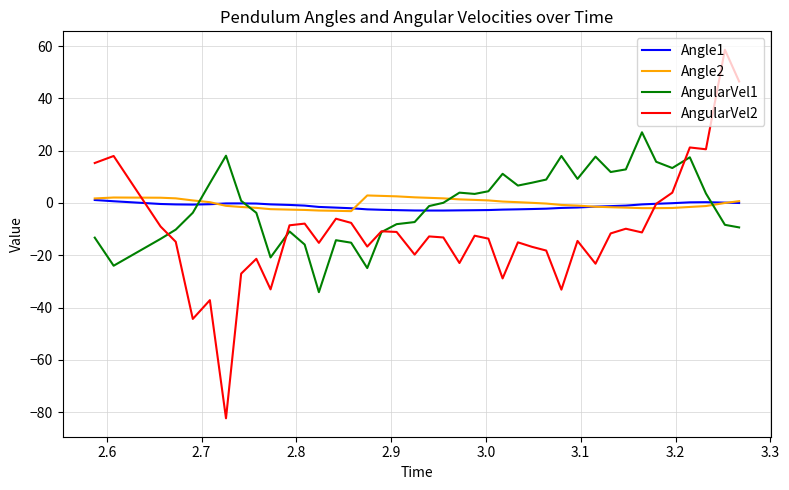

True or false: AngularVel2 and Angle2 cross at least once.

True